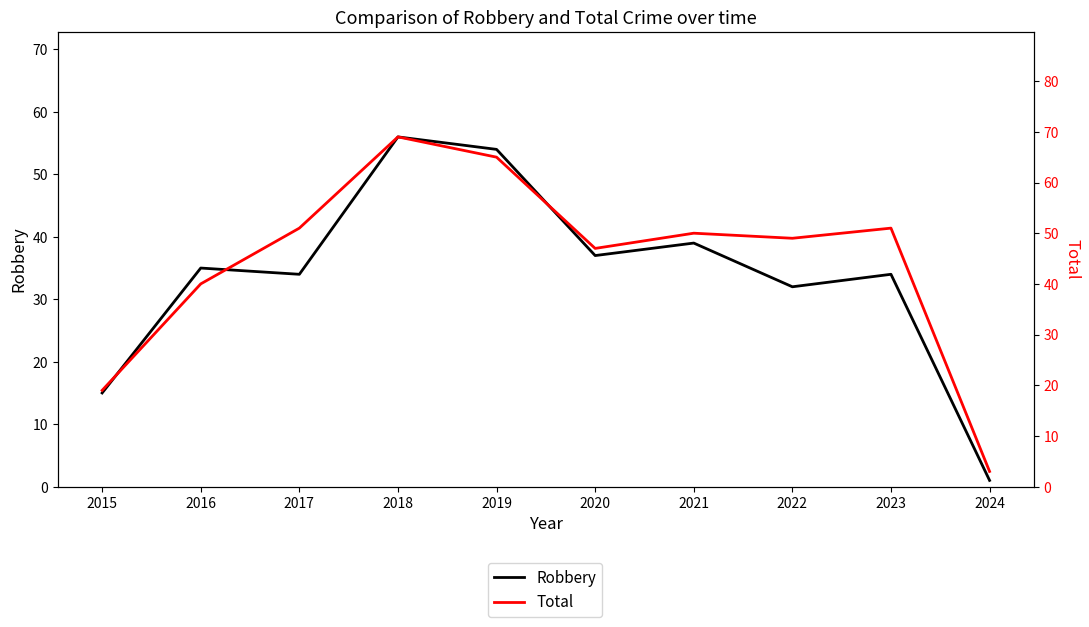

What is the value of the Robbery point at the 9th from the left?

34